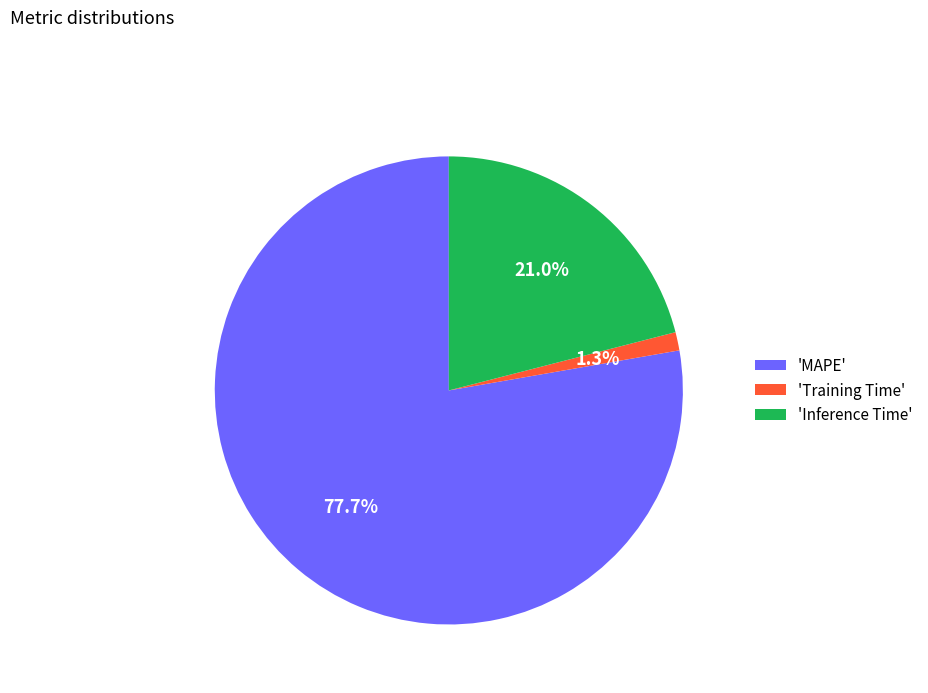

What is the ratio of the value at 'Inference Time' to the value at 'MAPE'?

0.3